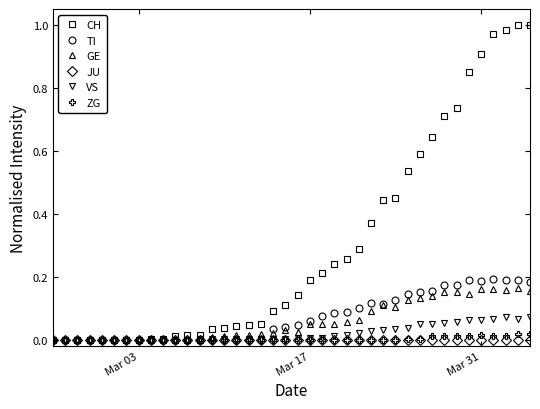

Does the chart display data point markers on the line(s)?

Yes